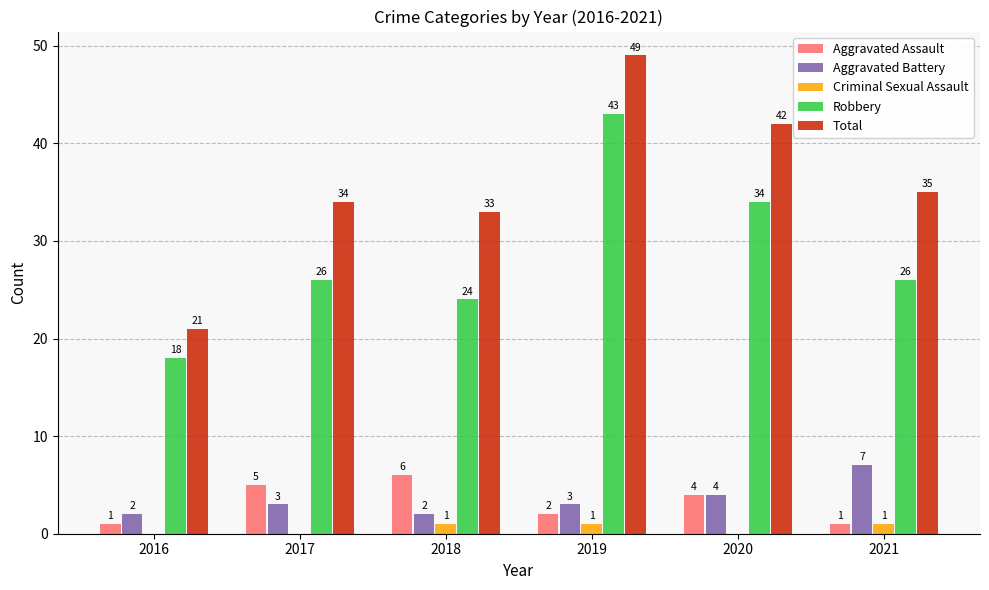

Which series has the widest spread of values?

Total